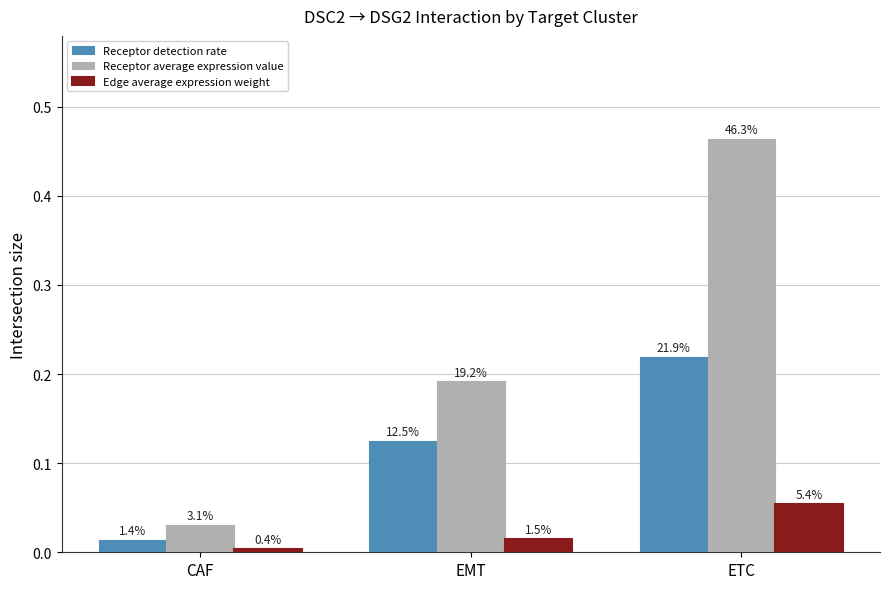

What is the sum of all Receptor average expression value values?

0.7